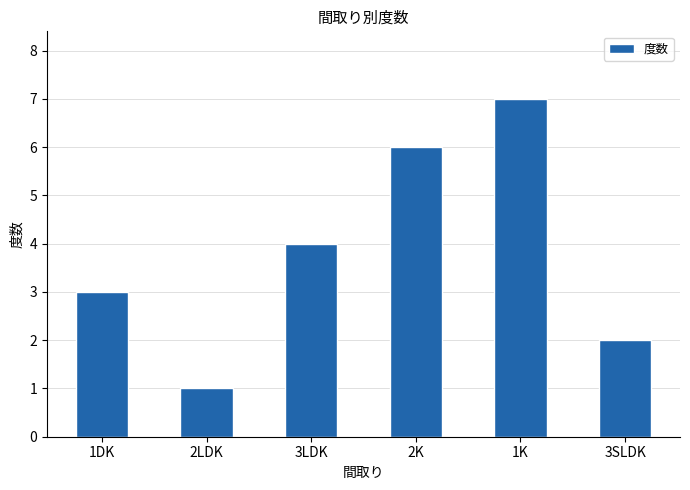

List the labels in order of value, smallest first.

2LDK, 3SLDK, 1DK, 3LDK, 2K, 1K